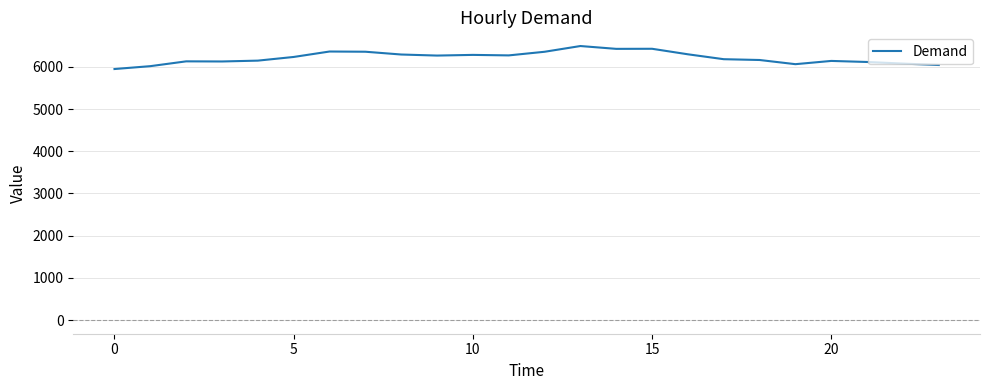

How many values are below 6235?

12